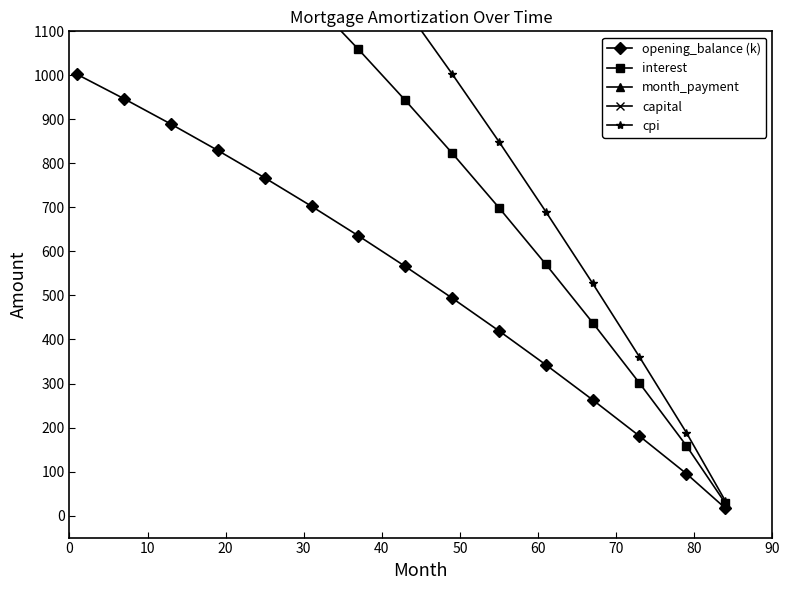

What is the maximum value for opening_balance (k)?

1002.1